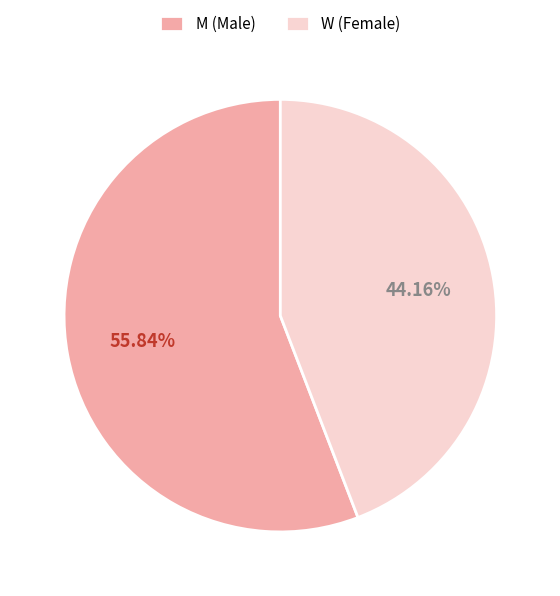

To the nearest percent, what percentage of the pie is W?

44%